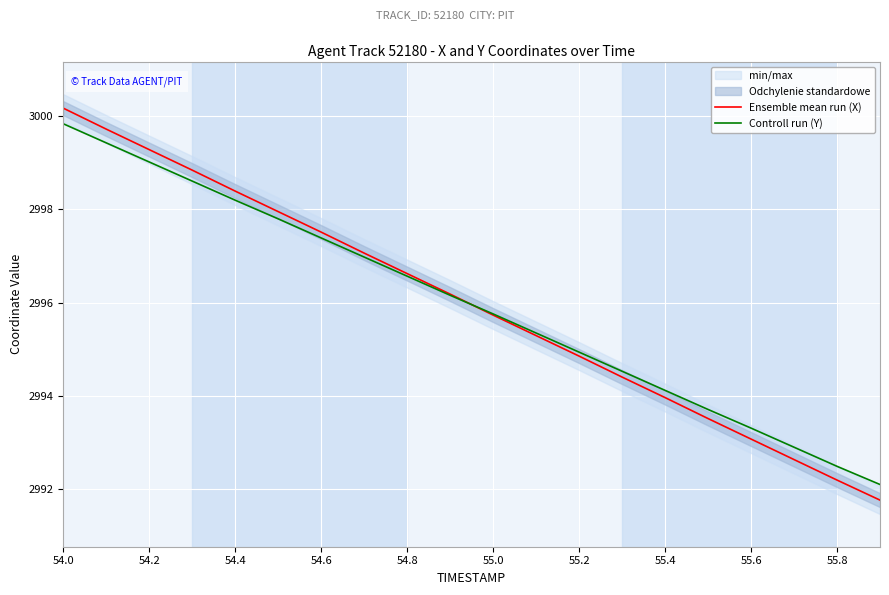

Where does the Ensemble mean run (X) series first go above 2996?

54.0